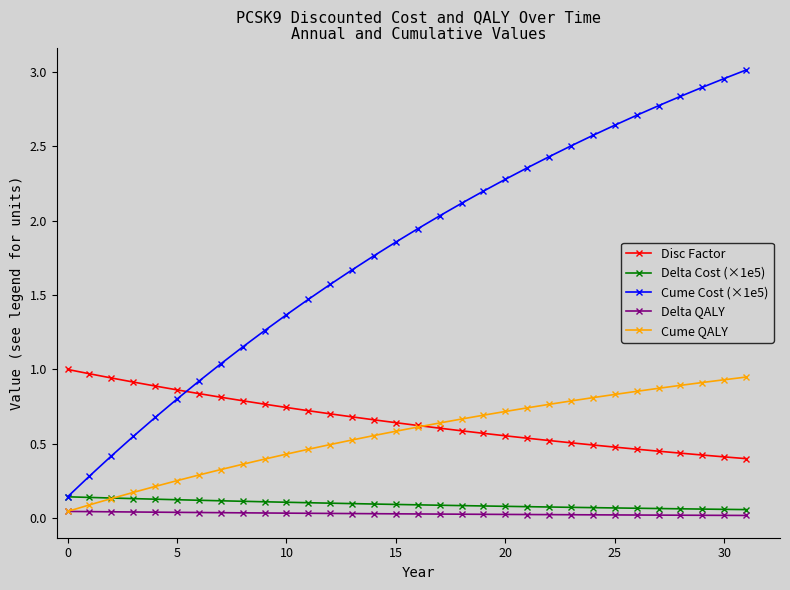

What are all the series names shown in the legend?

Disc Factor, Delta Cost (×1e5), Cume Cost (×1e5), Delta QALY, Cume QALY